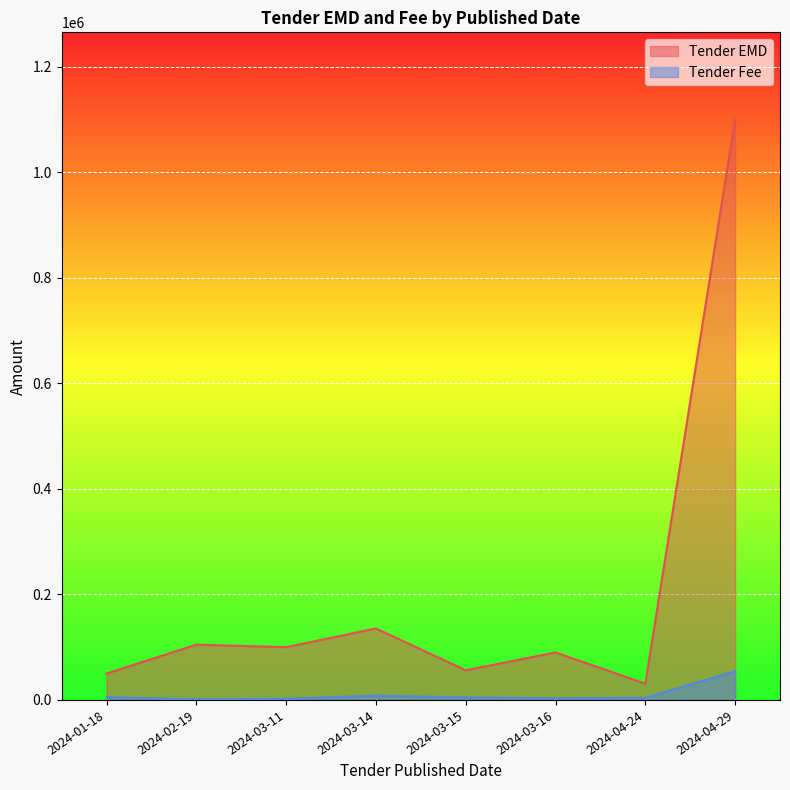

What is the difference between the maximum and minimum values in the Tender Fee series?

53350